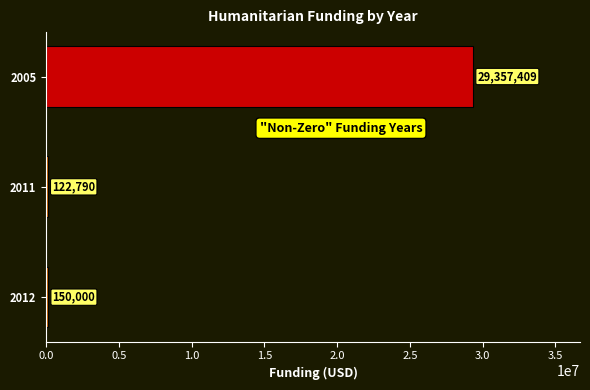

What is the minimum value shown in the chart?

122790